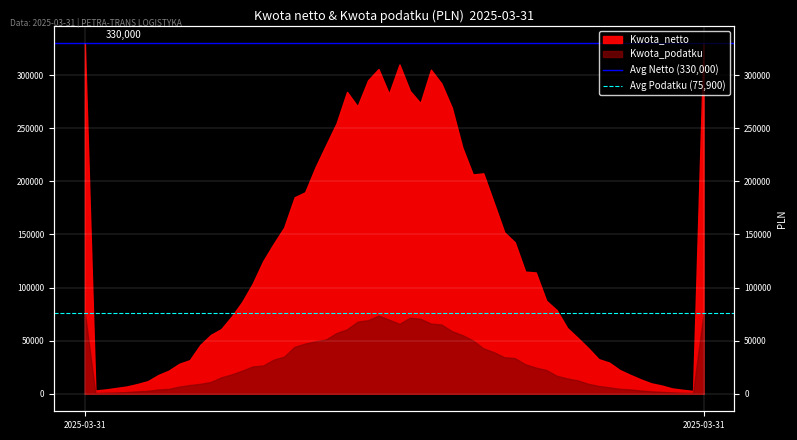

What is the minimum value for Avg Podatku (75,900)?

75900